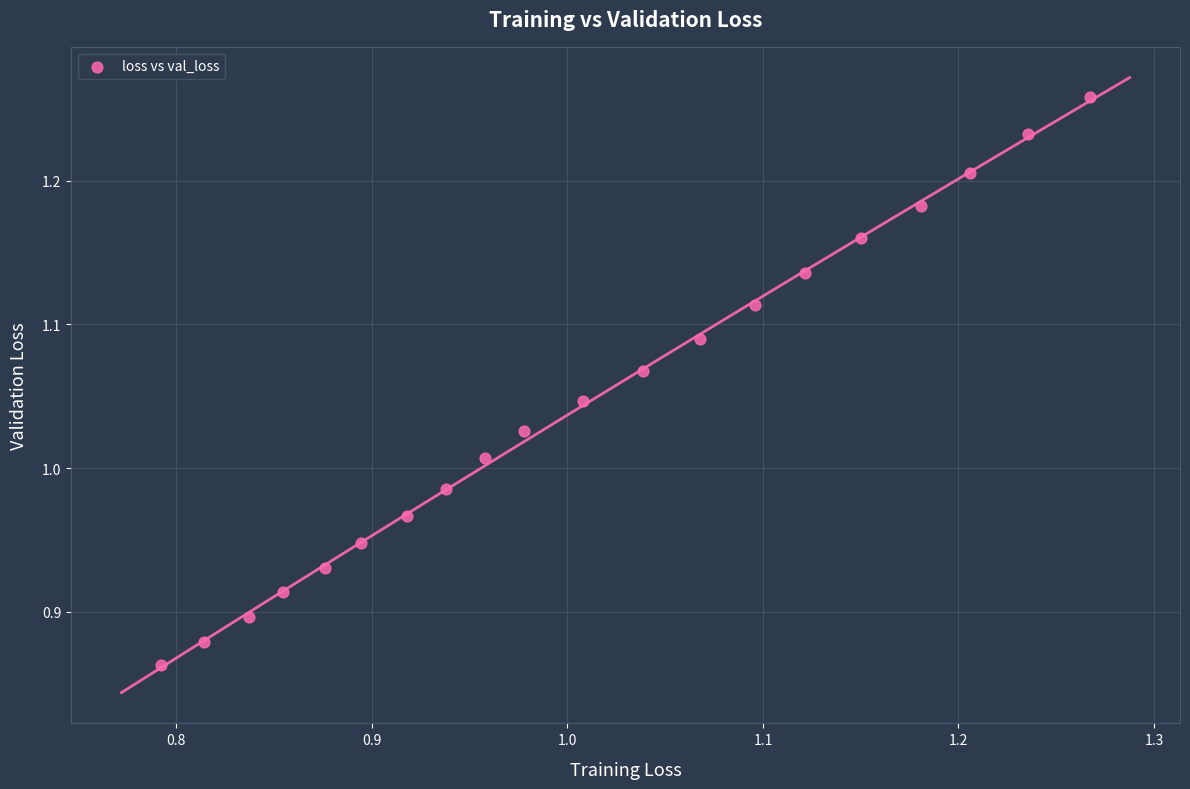

What is the range of Y values (max minus min)?

0.4